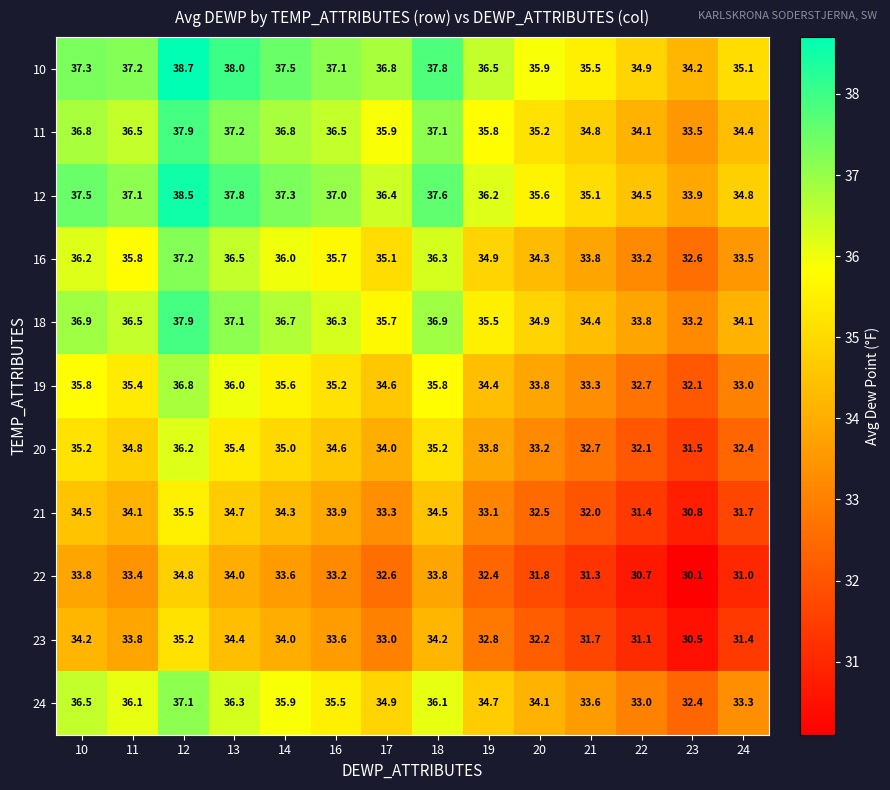

Is it true that 24 equals 35.5 at 16?

True